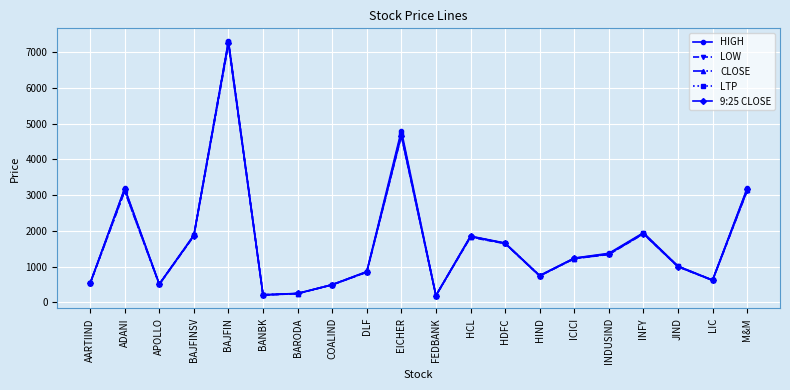

At which category does the chart reach its peak across all series?

BAJFIN